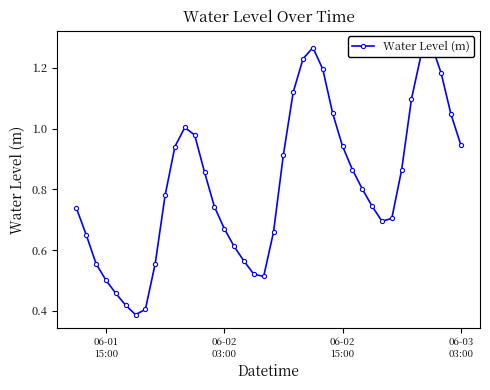

Is it true that the value at 06-01 15:00 is 0.3?

False